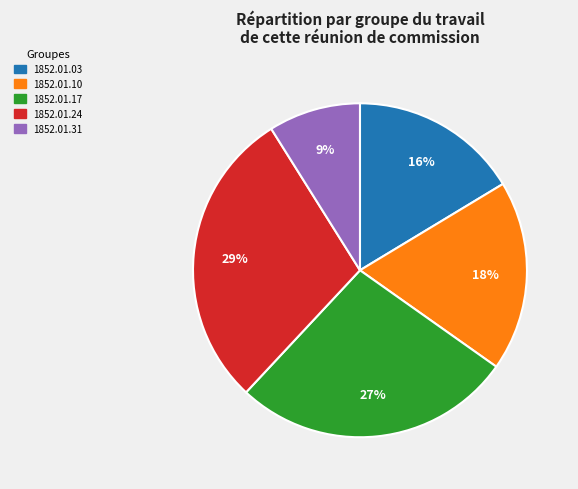

What is the smallest slice in the pie chart?

1852.01.31